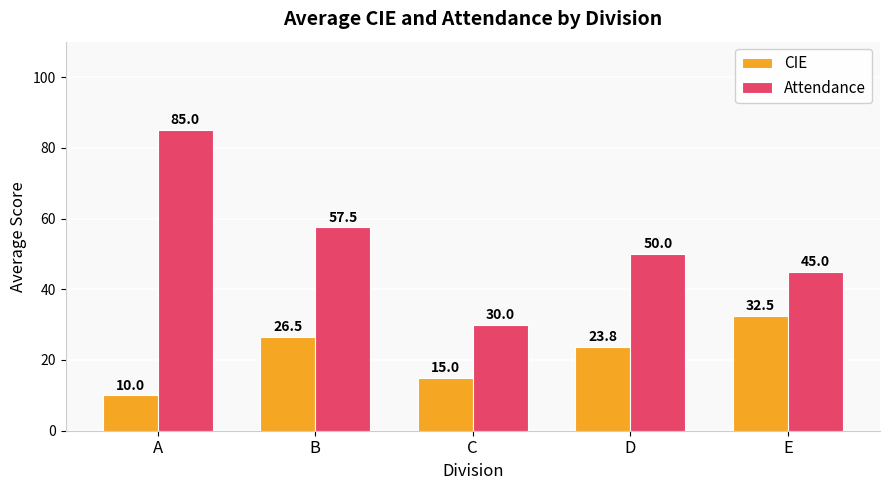

True or false: Attendance has a value of 19.5 at C.

False